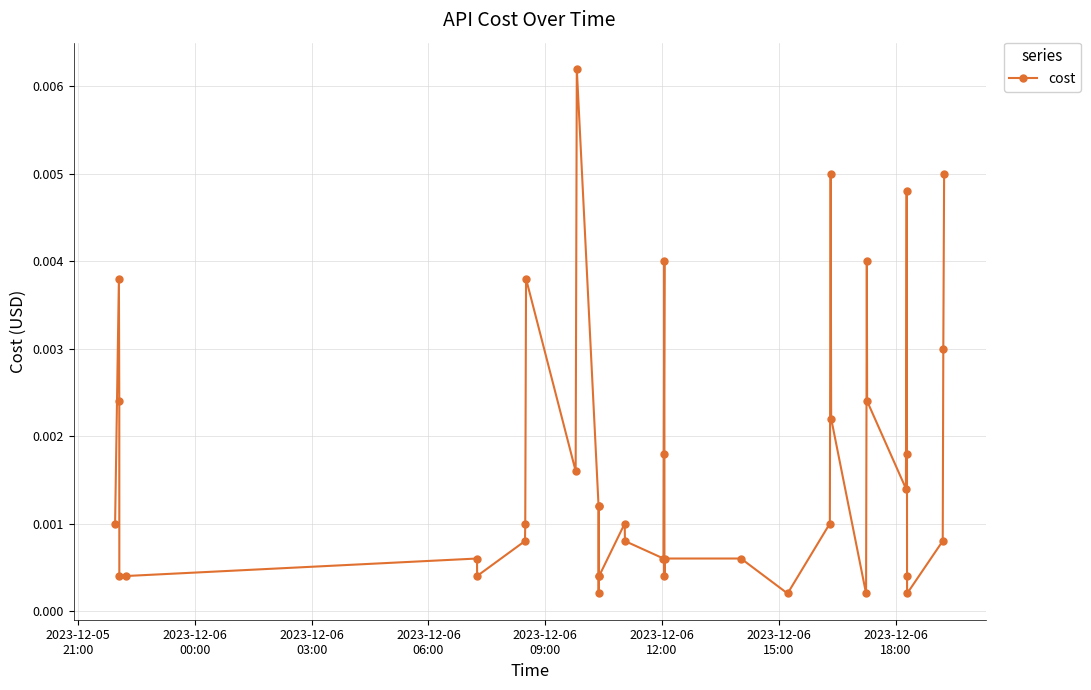

True or false: there are more than 0 points higher than both neighbors.

True